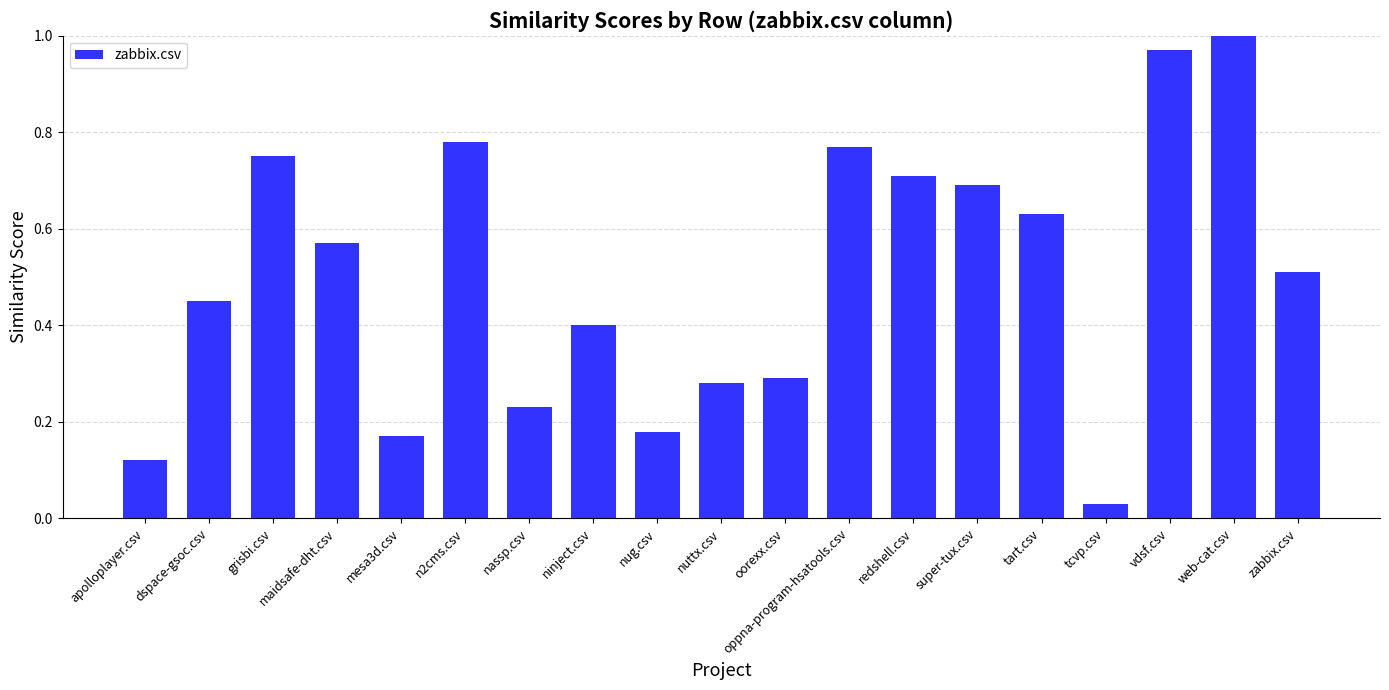

What is the sum of all values?

9.5